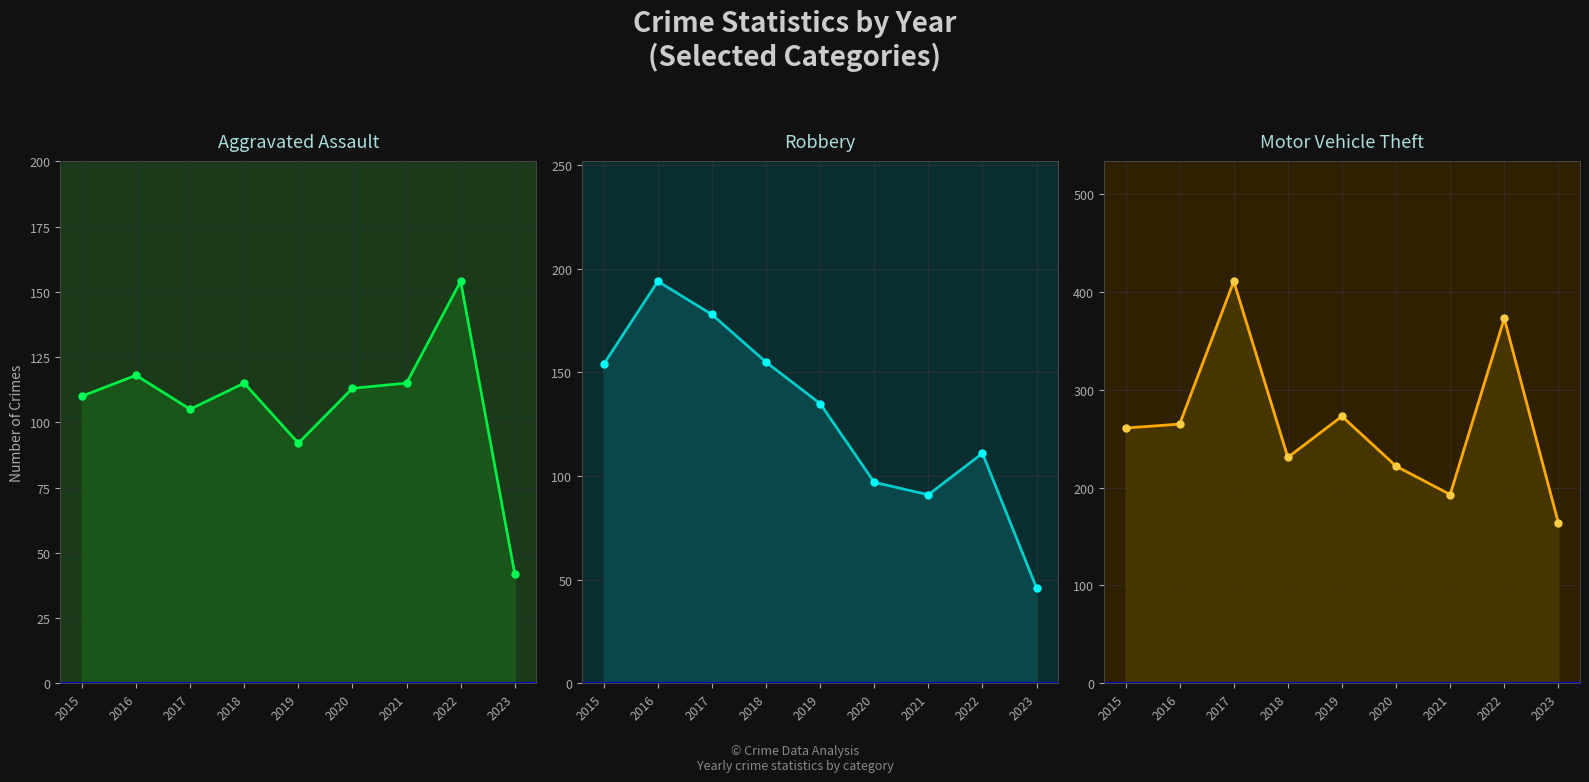

Which label corresponds to the smallest value in the chart?

2023